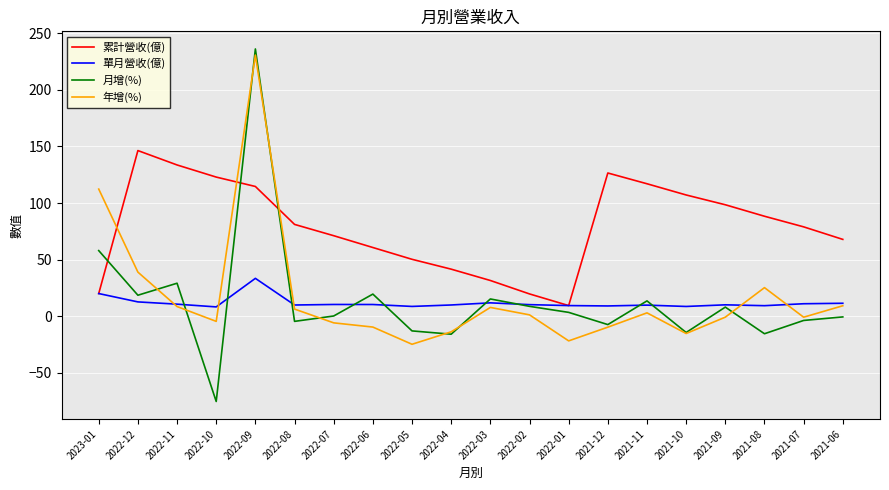

At which label is 年增(%) closest to 102?

2023-01